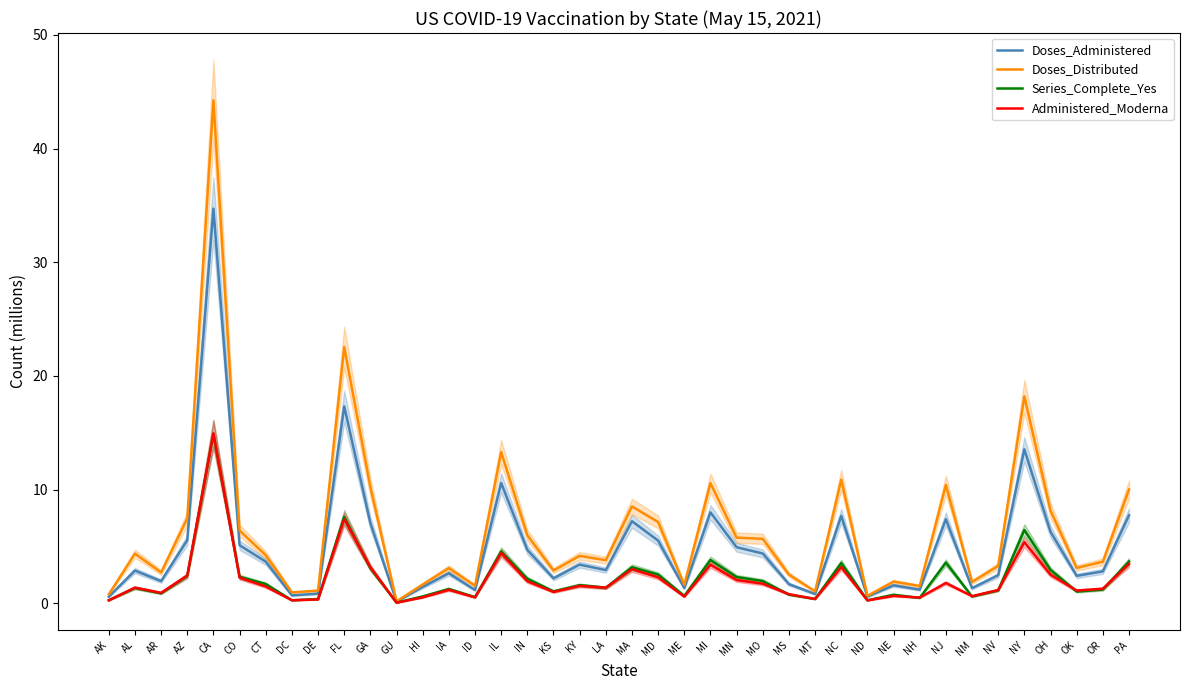

Where is the first local maximum for Doses_Distributed?

AL